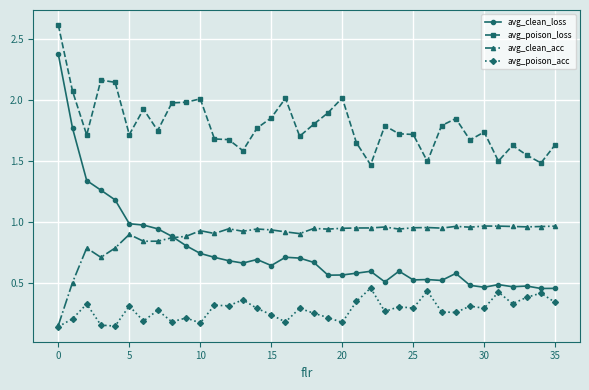

True or false: avg_poison_loss and avg_clean_loss cross at least once.

False